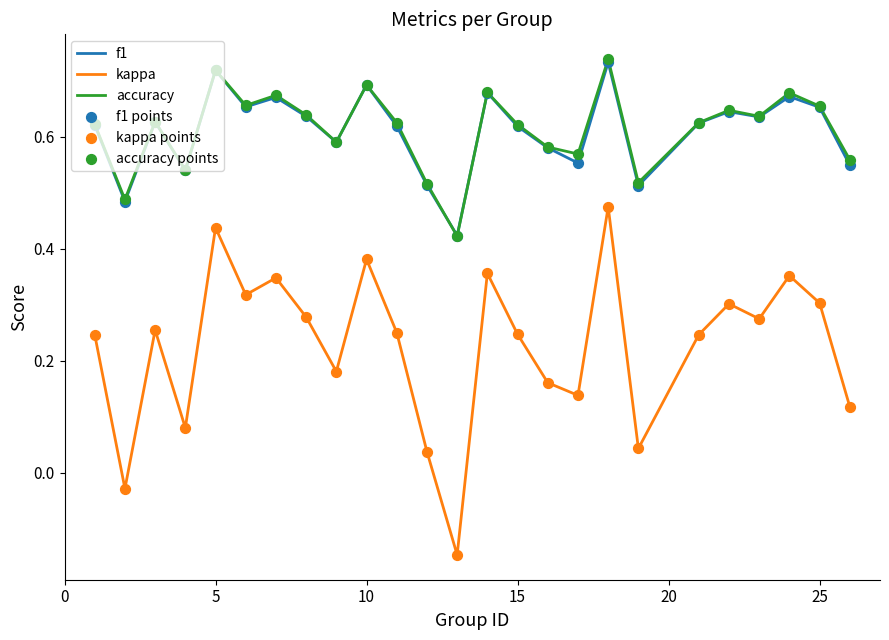

Which series has the largest range (max minus min)?

kappa